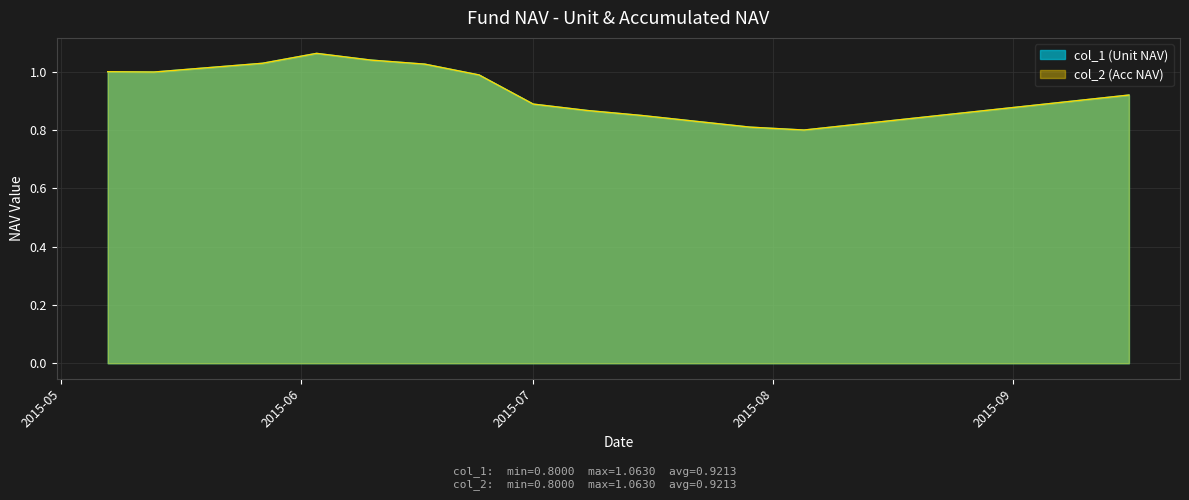

Between 2015-06-03 and 2015-09-02, which is larger?

2015-06-03